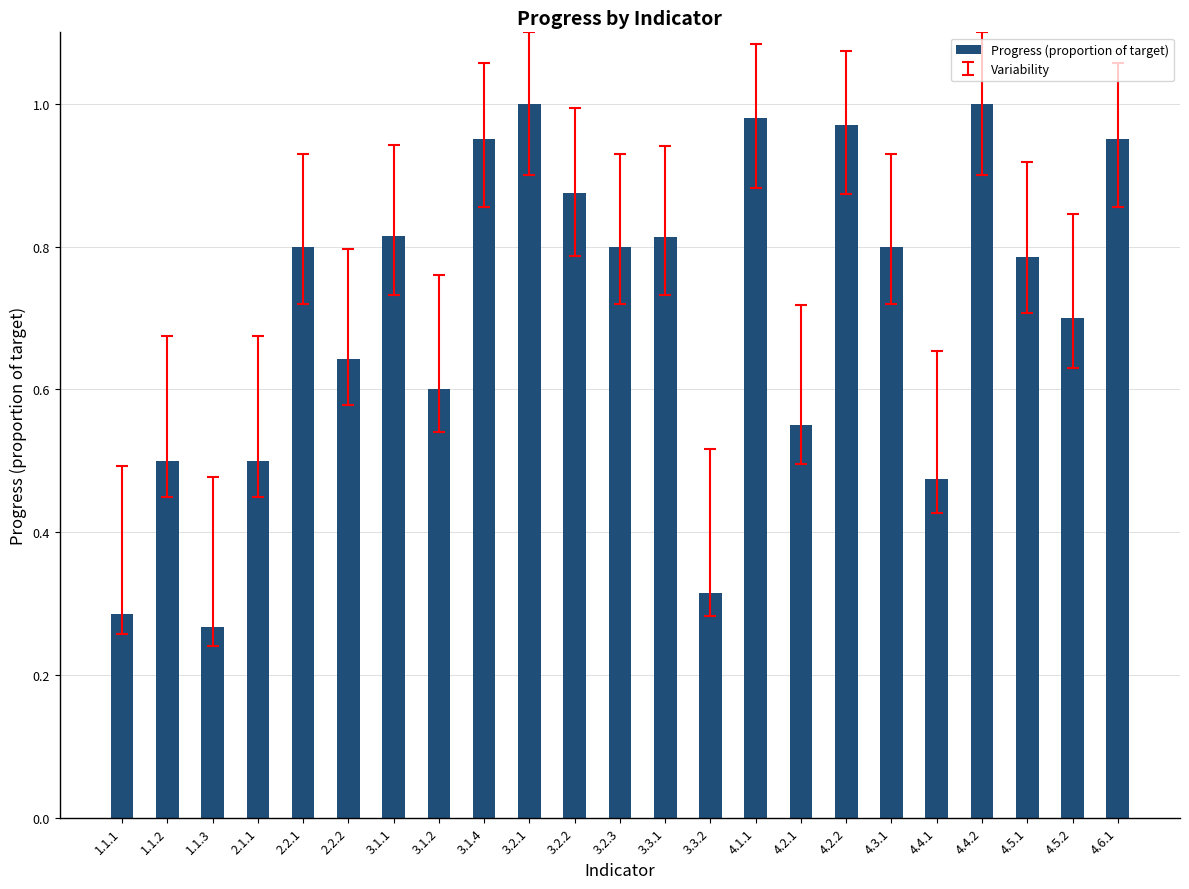

Does the chart contain any negative values?

No